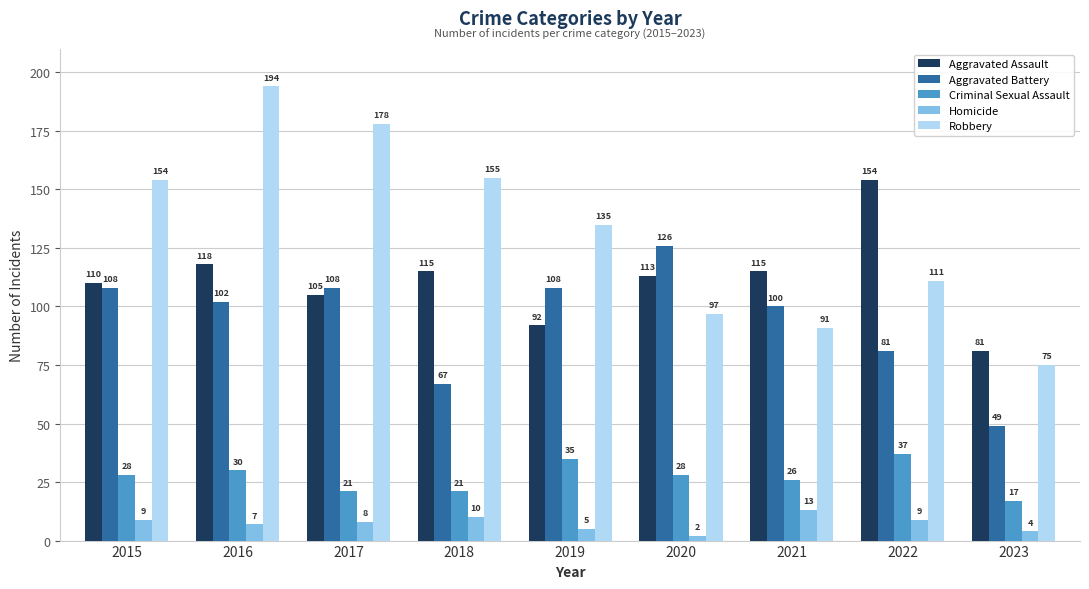

The Aggravated Battery series shows 102 at 2016. True or false?

True